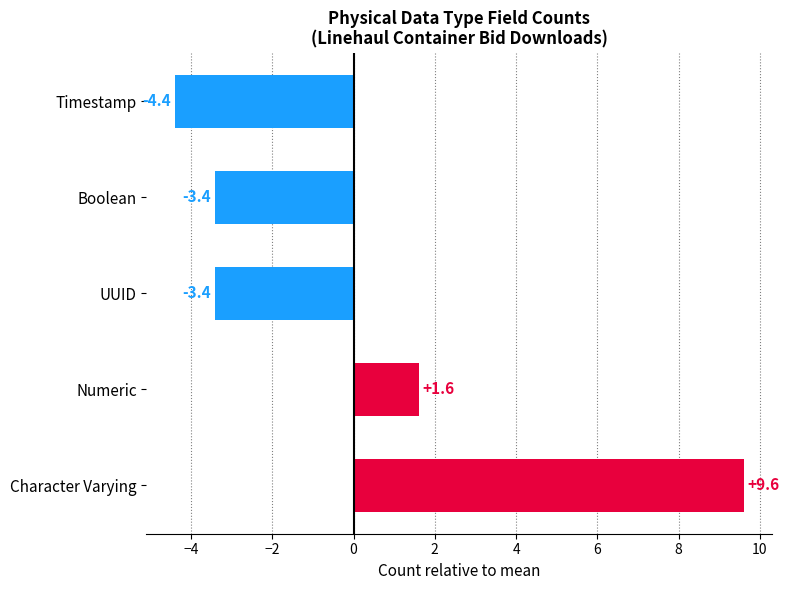

What is the minimum value shown in the chart?

-4.4